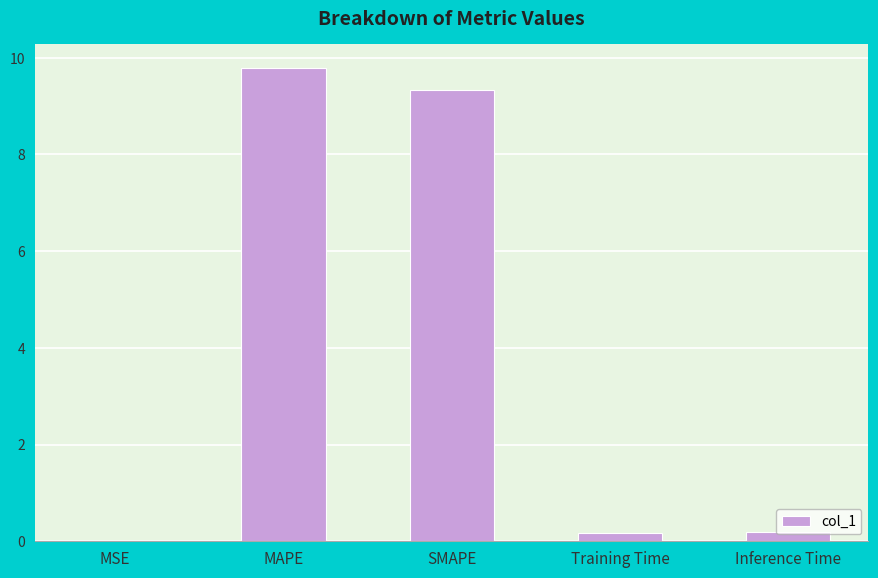

True or false: the data shows 0.0 at MSE.

True